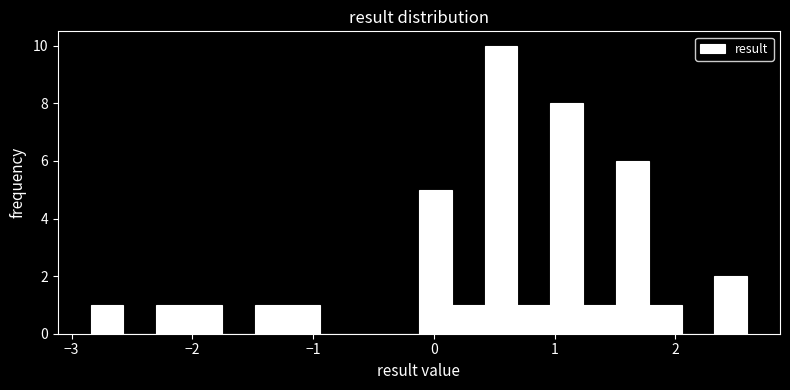

Read against the x-axis, roughly where is the centre of the tallest bar?

0.6